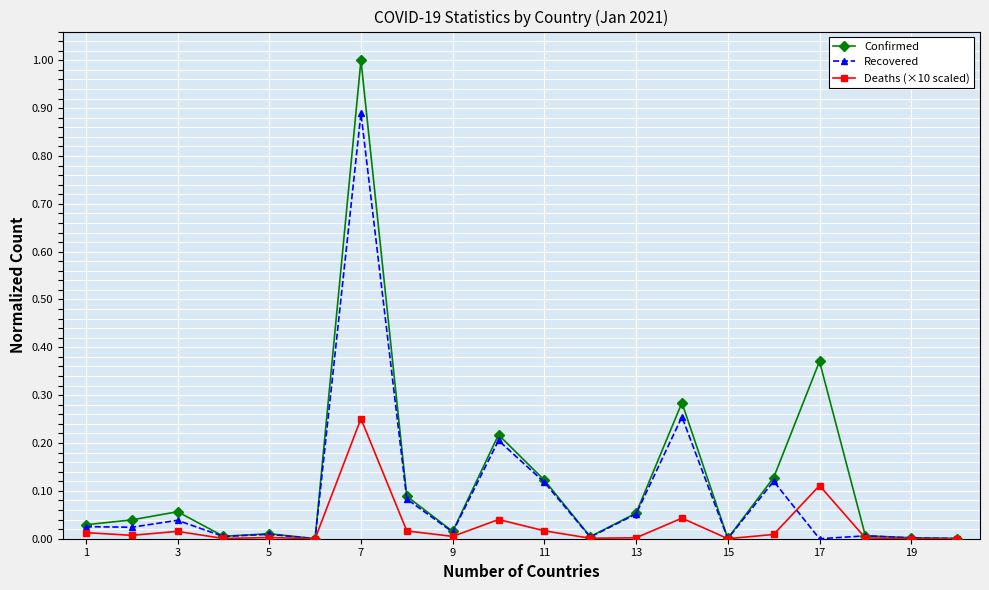

Does the chart have visible grid lines?

Yes